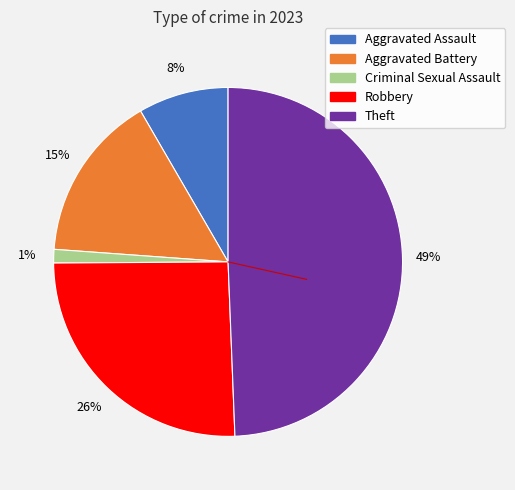

Which slice is the largest?

Theft